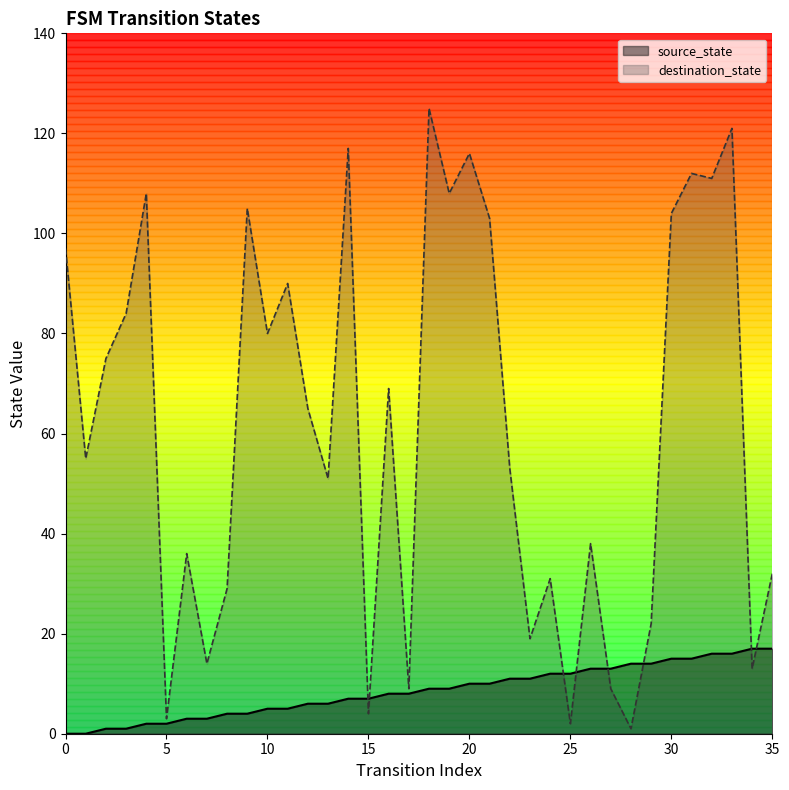

What is the difference between the maximum and minimum values in the source_state series?

17